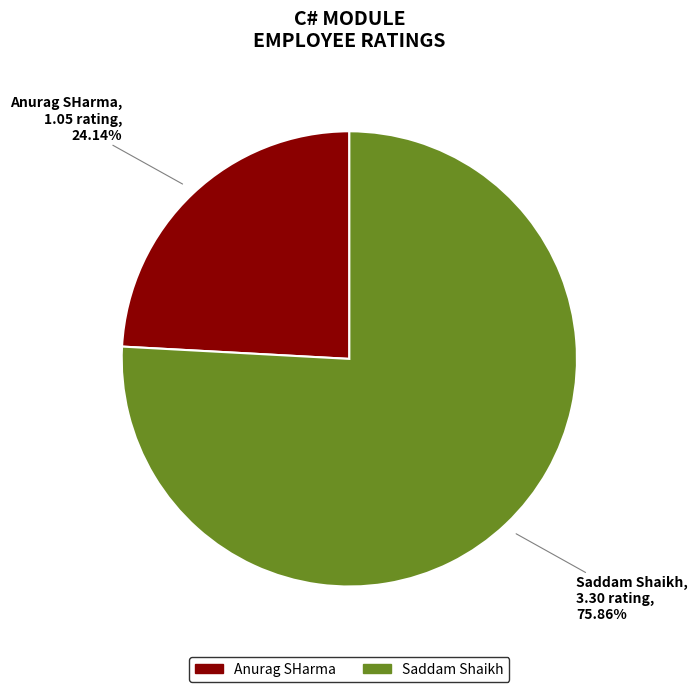

How many segments does this pie chart have?

2